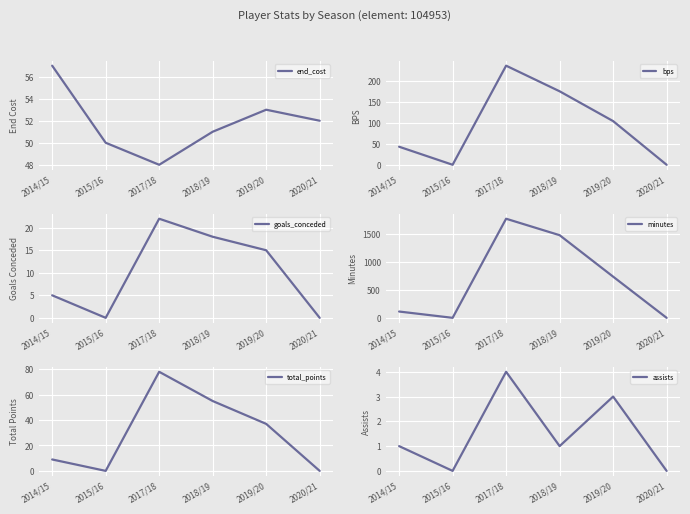

What is the difference between the maximum and minimum values in the bps series?

236